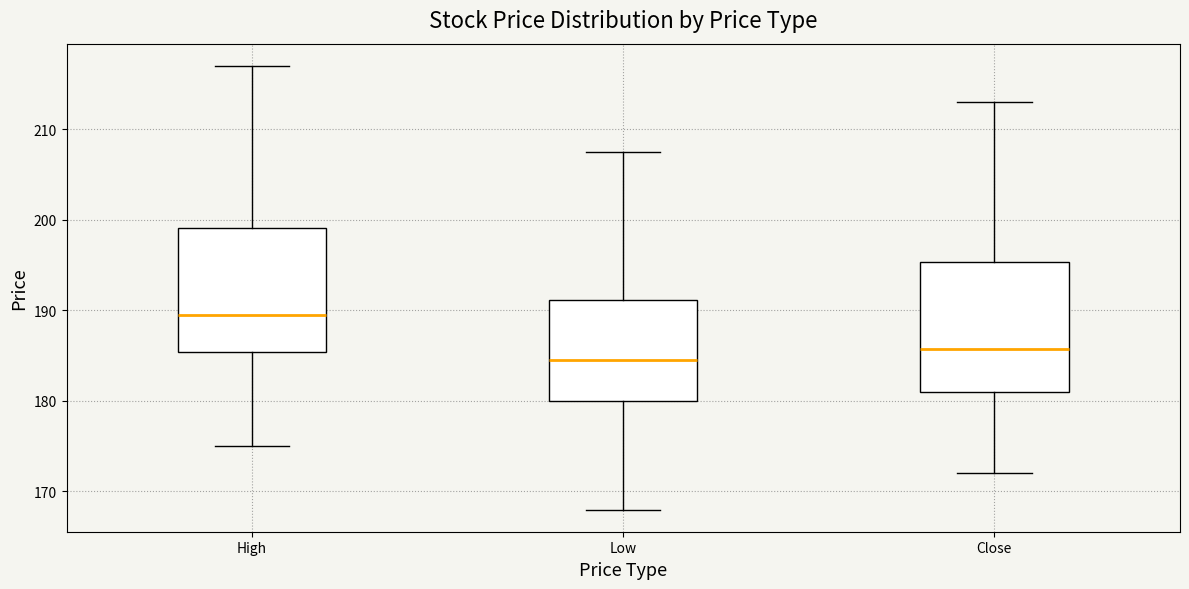

Where does the median line of the box for Close sit on the y-axis? The values are not printed on the chart, so give them approximately, as read against the axis.

186